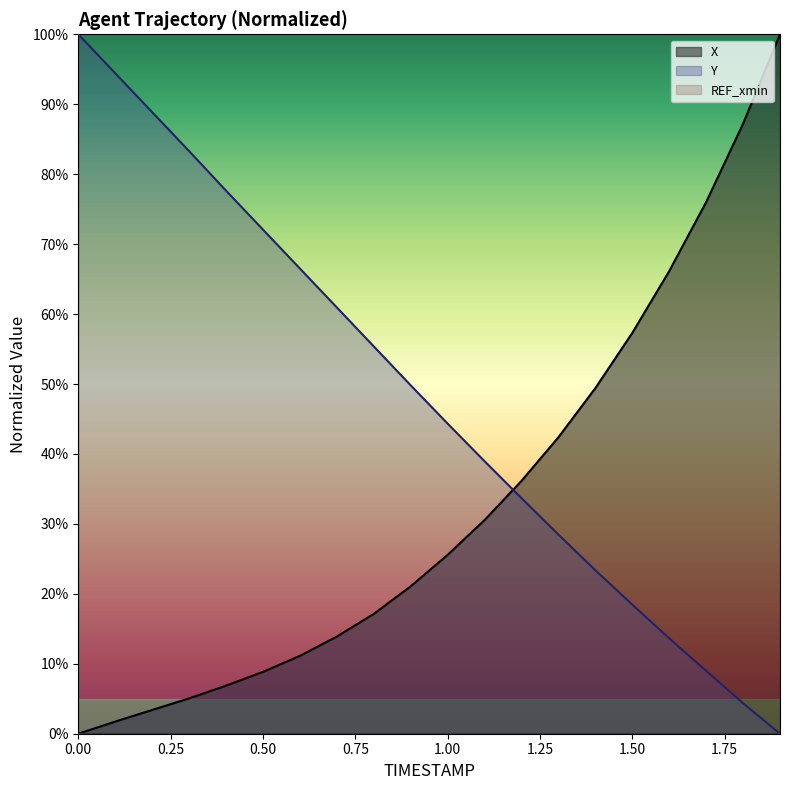

What is the difference between the highest and lowest values at 1.4?

0.3